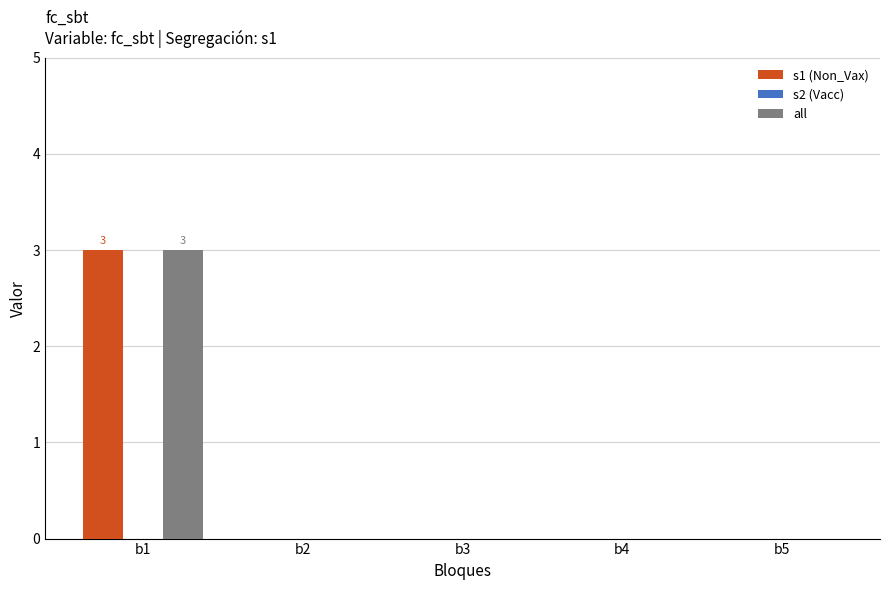

Count the s1 (Non_Vax) values in the range 0 to 1.

4